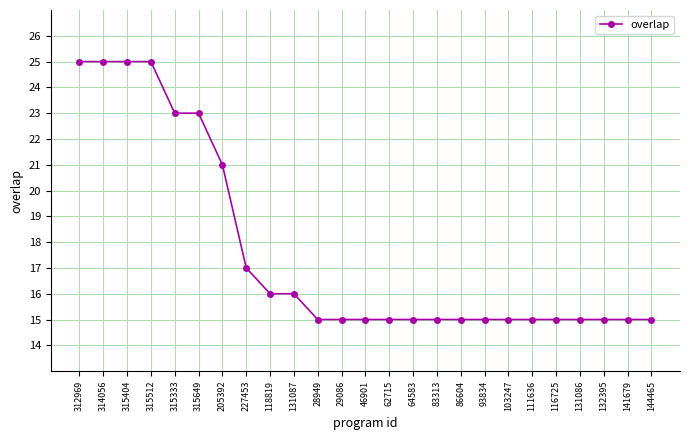

What is the ratio of the value at 93834 to the value at 62715?

1.0